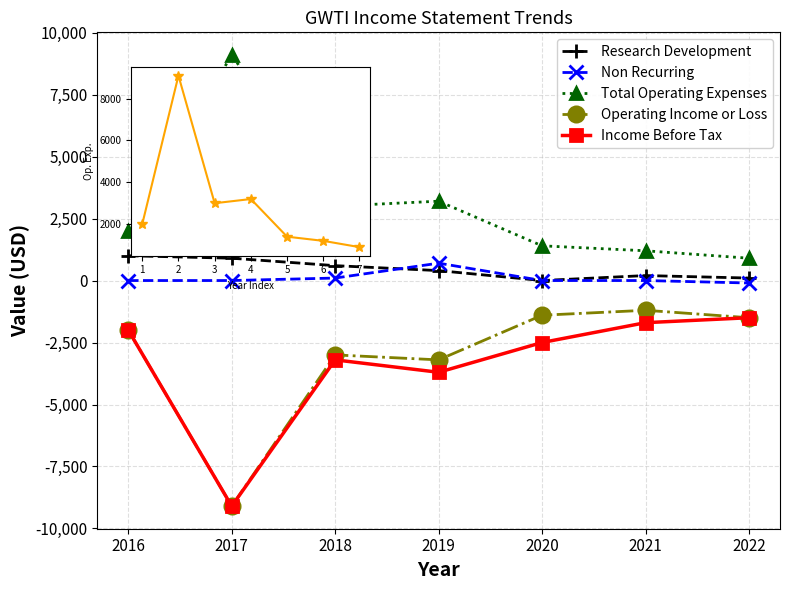

What are all the series names shown in the legend?

Research Development, Non Recurring, Total Operating Expenses, Operating Income or Loss, Income Before Tax